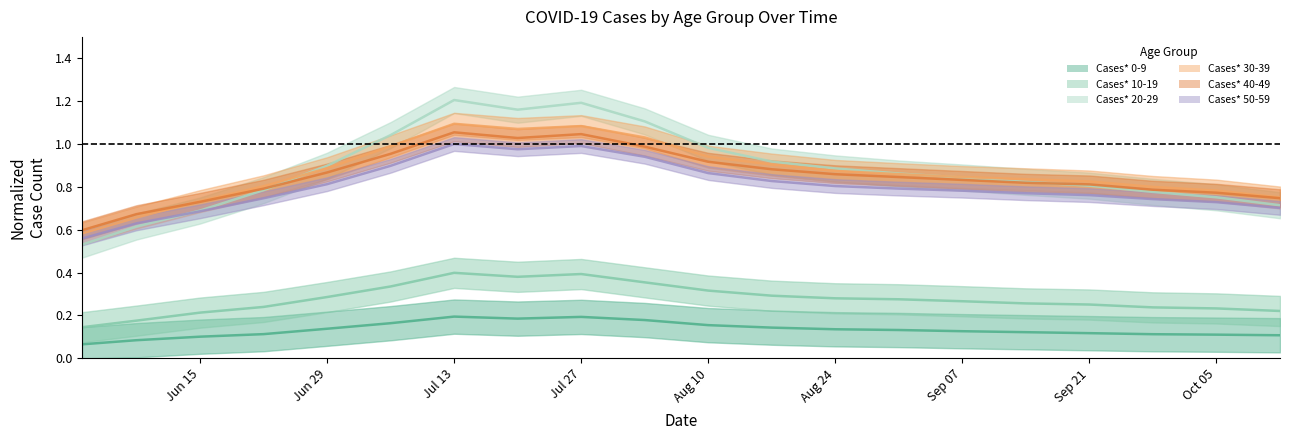

What is the total value across all series at 08/17/2020?

4.0